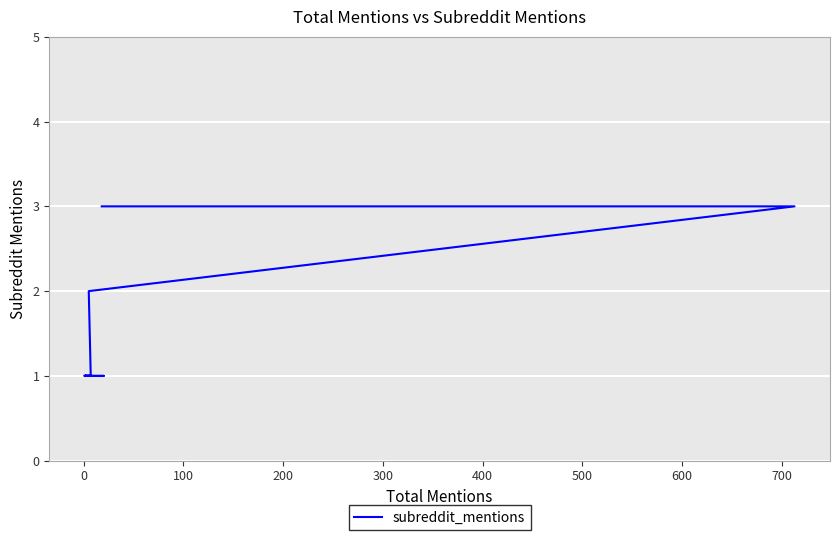

True or false: there are more than 1 points higher than both neighbors.

False